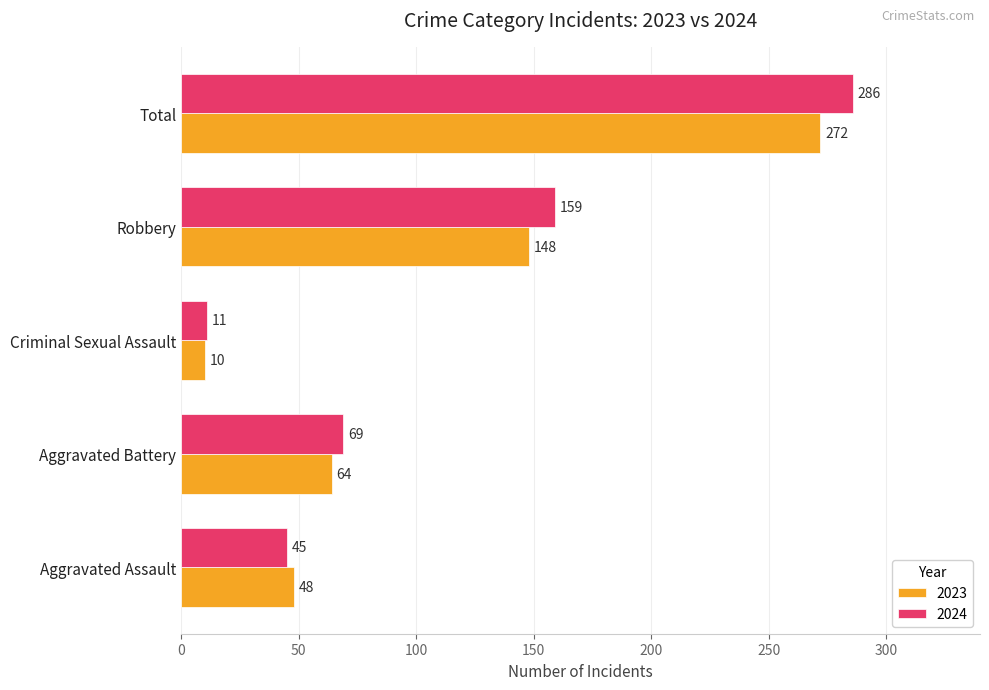

The 2023 series shows 148 at Robbery. True or false?

True